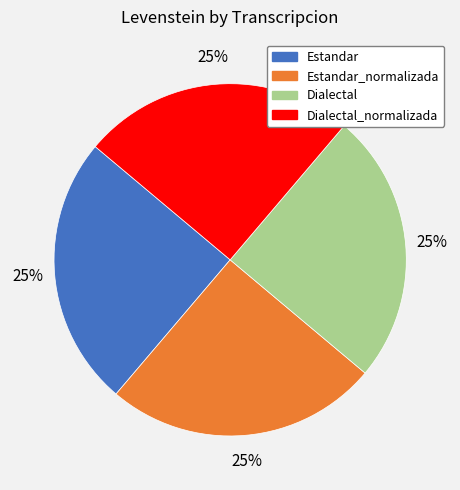

To the nearest percent, what is the average slice percentage?

25%